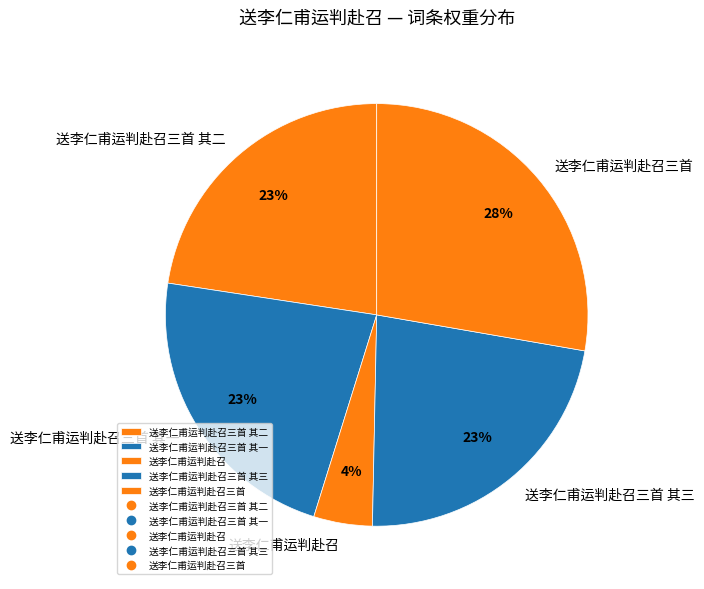

Approximately how many times larger is the value at 送李仁甫运判赴召三首 其三 compared to 送李仁甫运判赴召三首 其一?

1.0